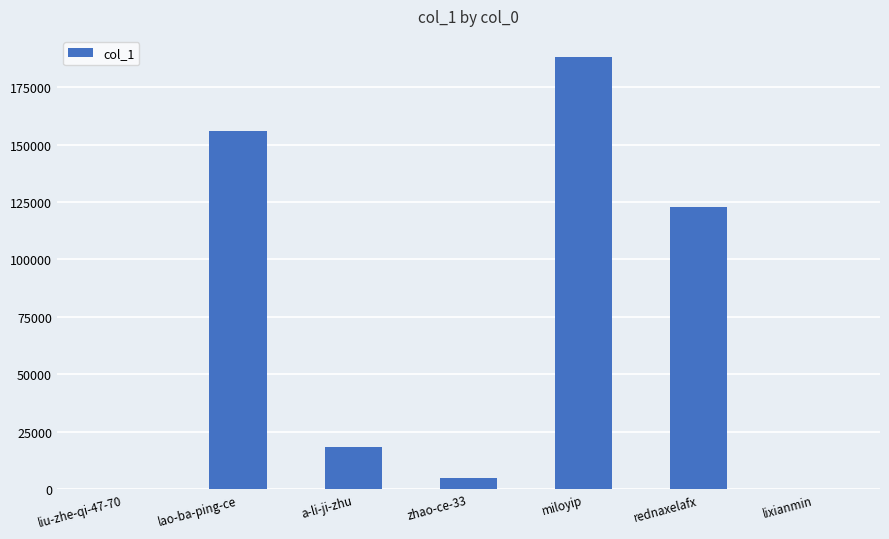

Which category has the highest value across all series?

miloyip